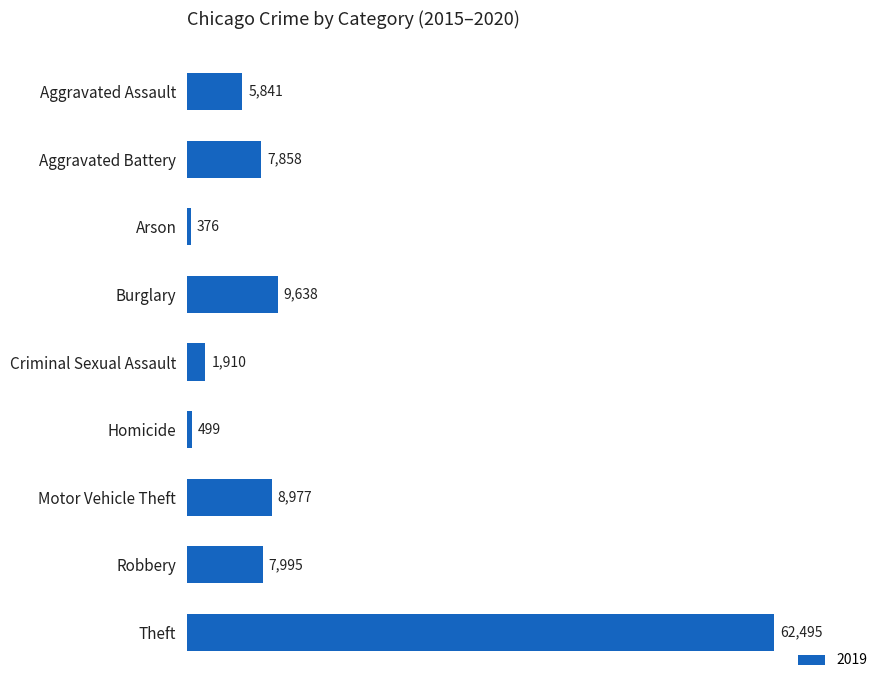

What is the sum of the values at Arson and Theft?

62871